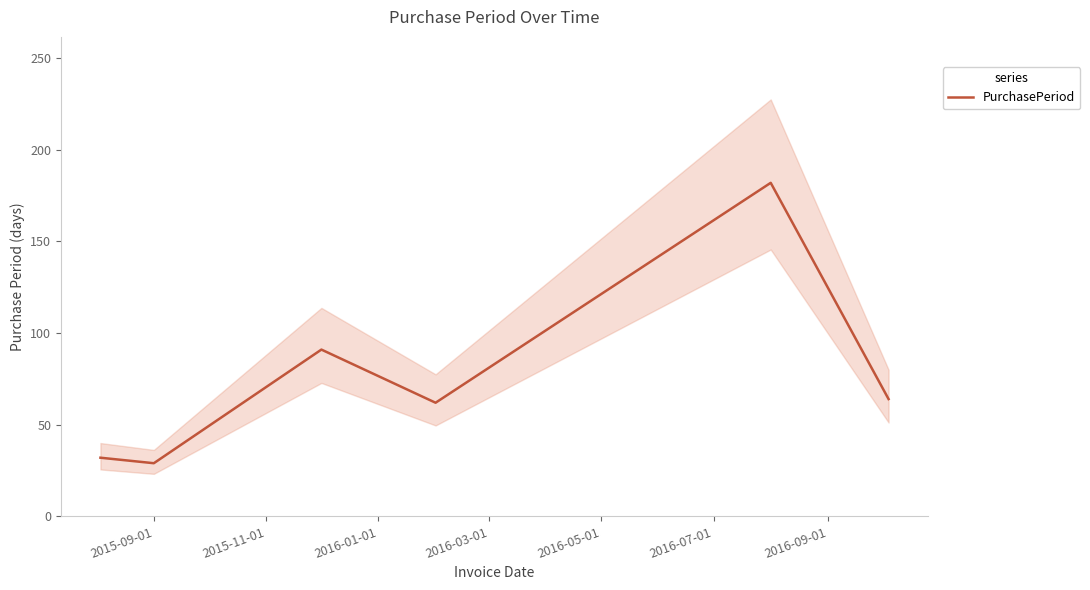

What is the difference between the maximum and minimum values?

153